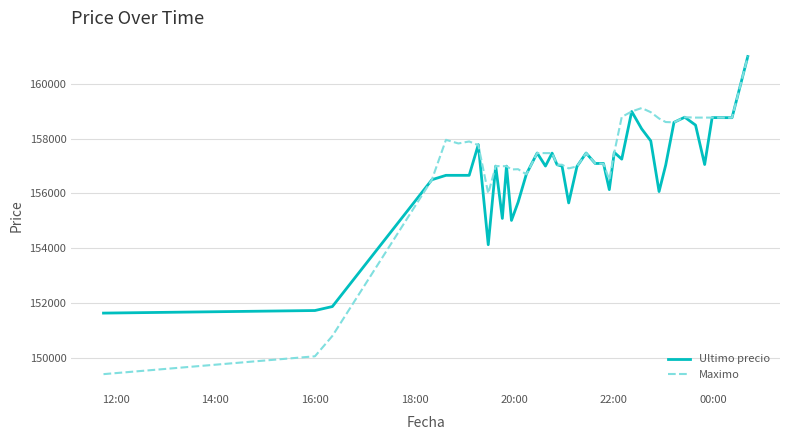

Count the number of data series in this chart.

2